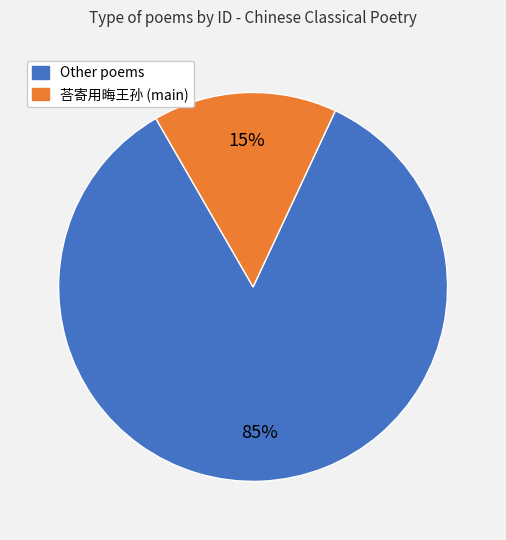

How many segments does this pie chart have?

2